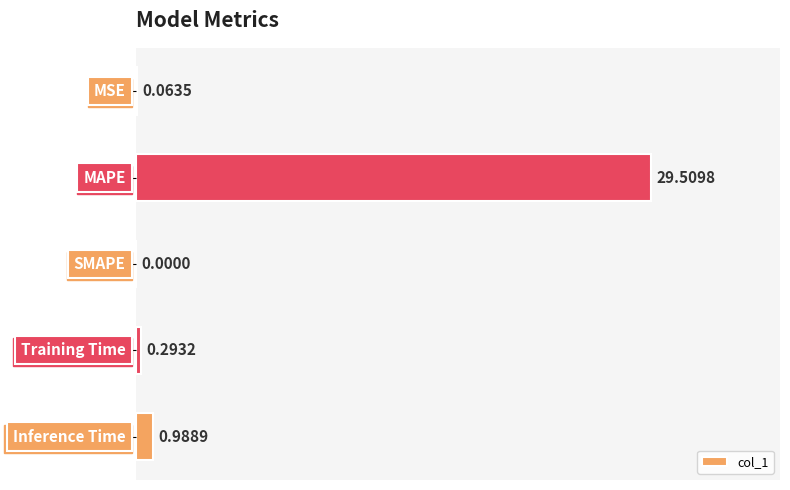

At which label is the value closest to 14?

Inference Time